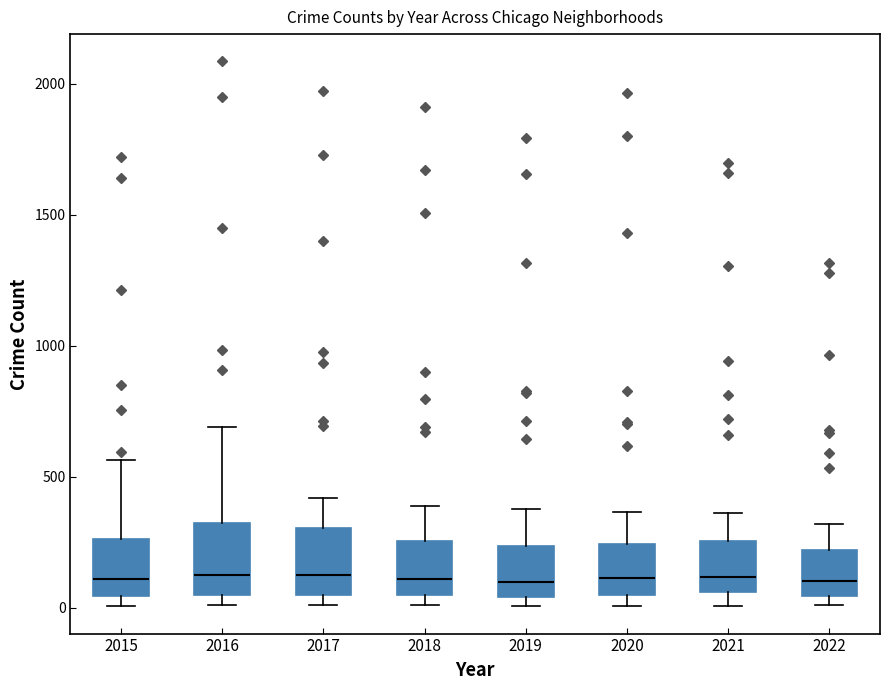

Reading left to right, transcribe this box plot: for each box, give where its median line is, the range the box spans, and where its two whiskers end, as read against the y-axis. The values are not printed on the chart, so give them approximately, as read against the axis.

2015: median 100, box 50 to 250, whiskers 0 to 550
2016: median 150, box 50 to 300, whiskers 0 to 700
2017: median 100, box 50 to 300, whiskers 0 to 400
2018: median 100, box 50 to 250, whiskers 0 to 400
2019: median 100, box 50 to 250, whiskers 0 to 400
2020: median 100, box 50 to 250, whiskers 0 to 350
2021: median 100, box 50 to 250, whiskers 0 to 350
2022: median 100, box 50 to 200, whiskers 0 to 300